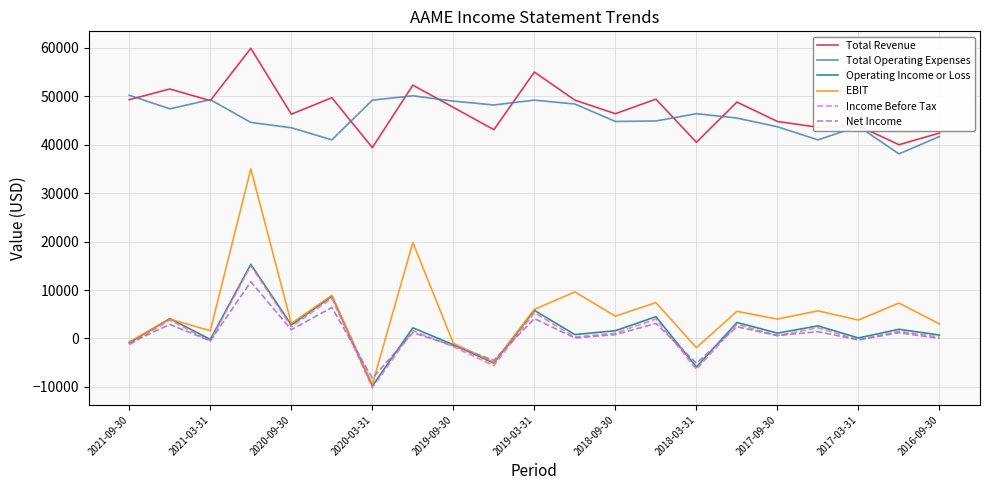

What is the sum of all Total Revenue values?

992300